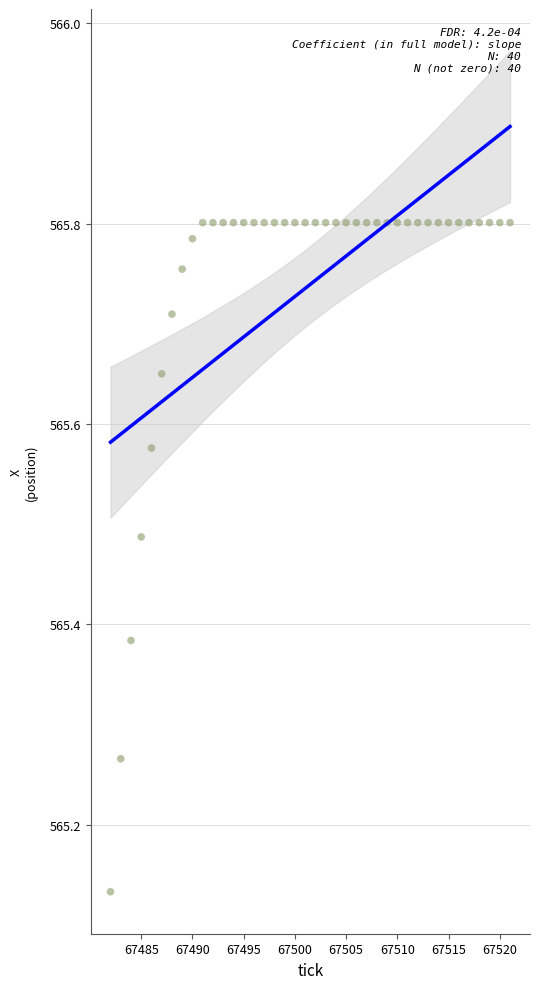

What is the range of Y values (max minus min)?

0.7